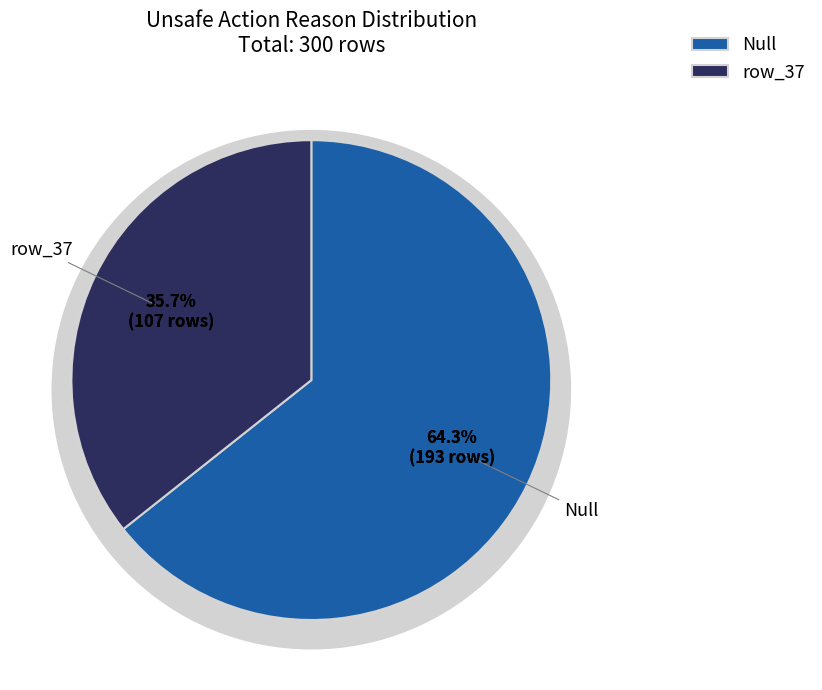

What is the change in value from Null to row_37?

-86